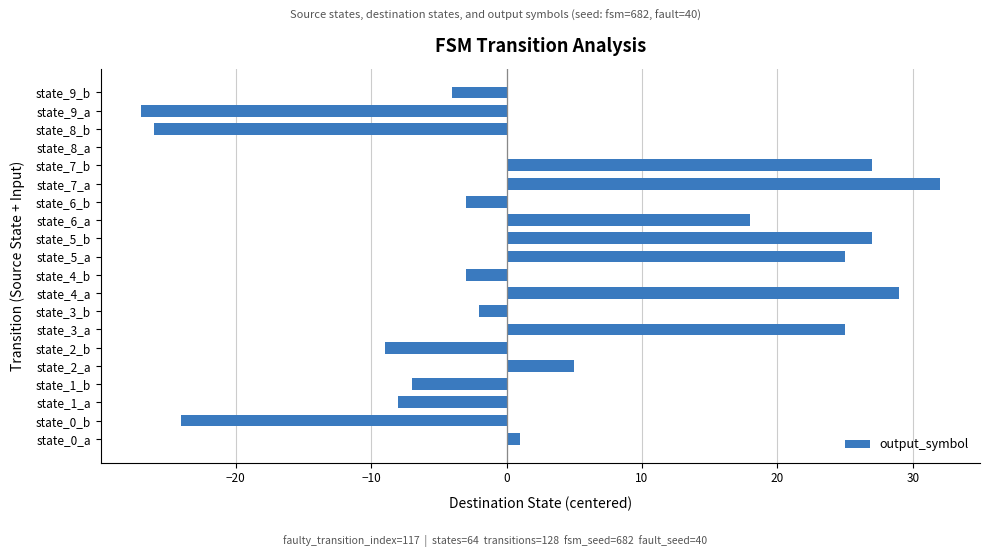

What is the greatest value displayed?

32